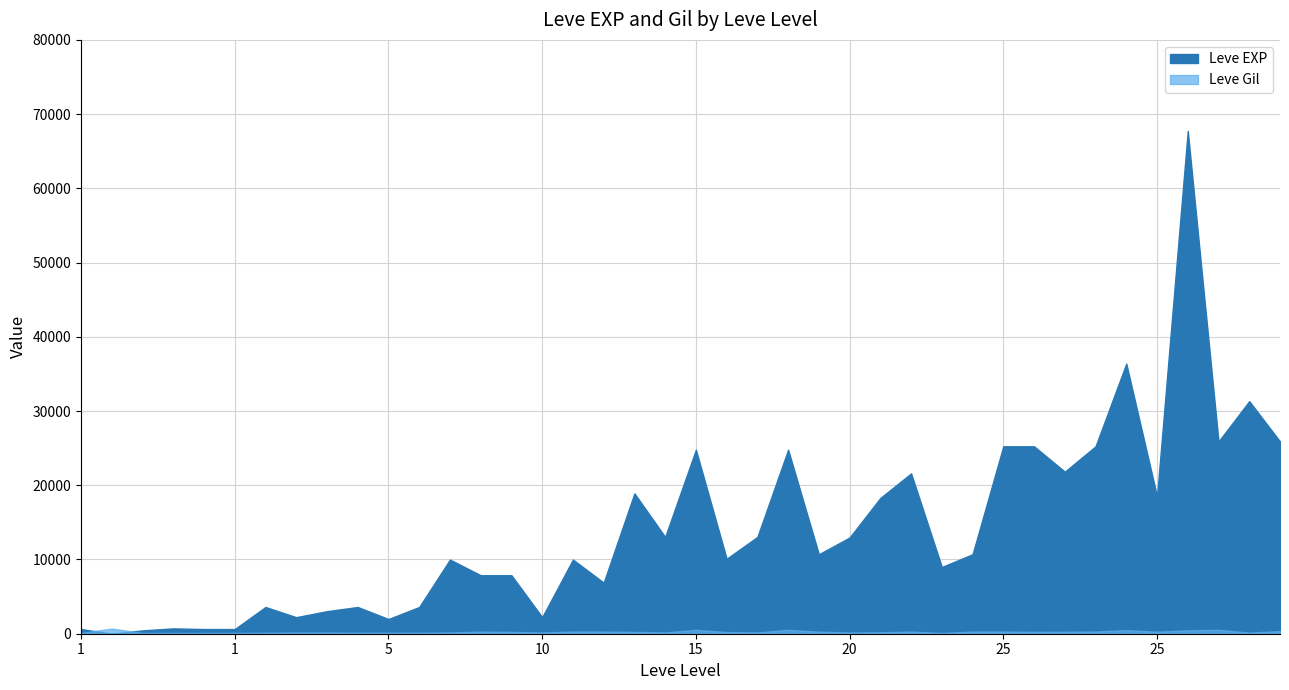

Which has a higher value, 10 or 5?

10